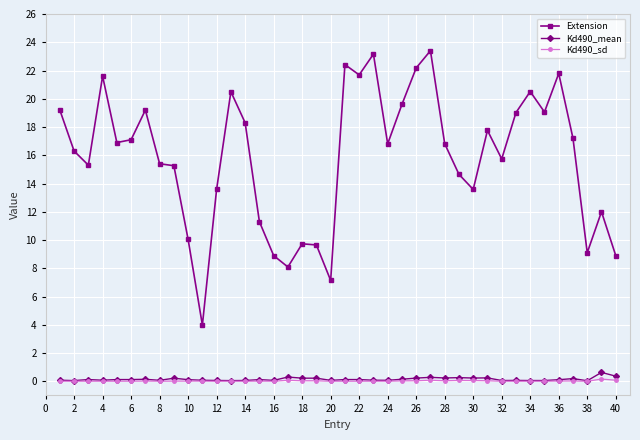

True or false: Kd490_sd and Extension cross at least once.

False